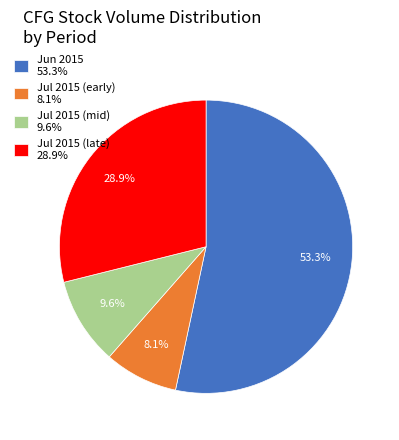

Combined, do Jul 2015 (late) 28.9% and Jul 2015 (early) 8.1% account for over 50%?

No